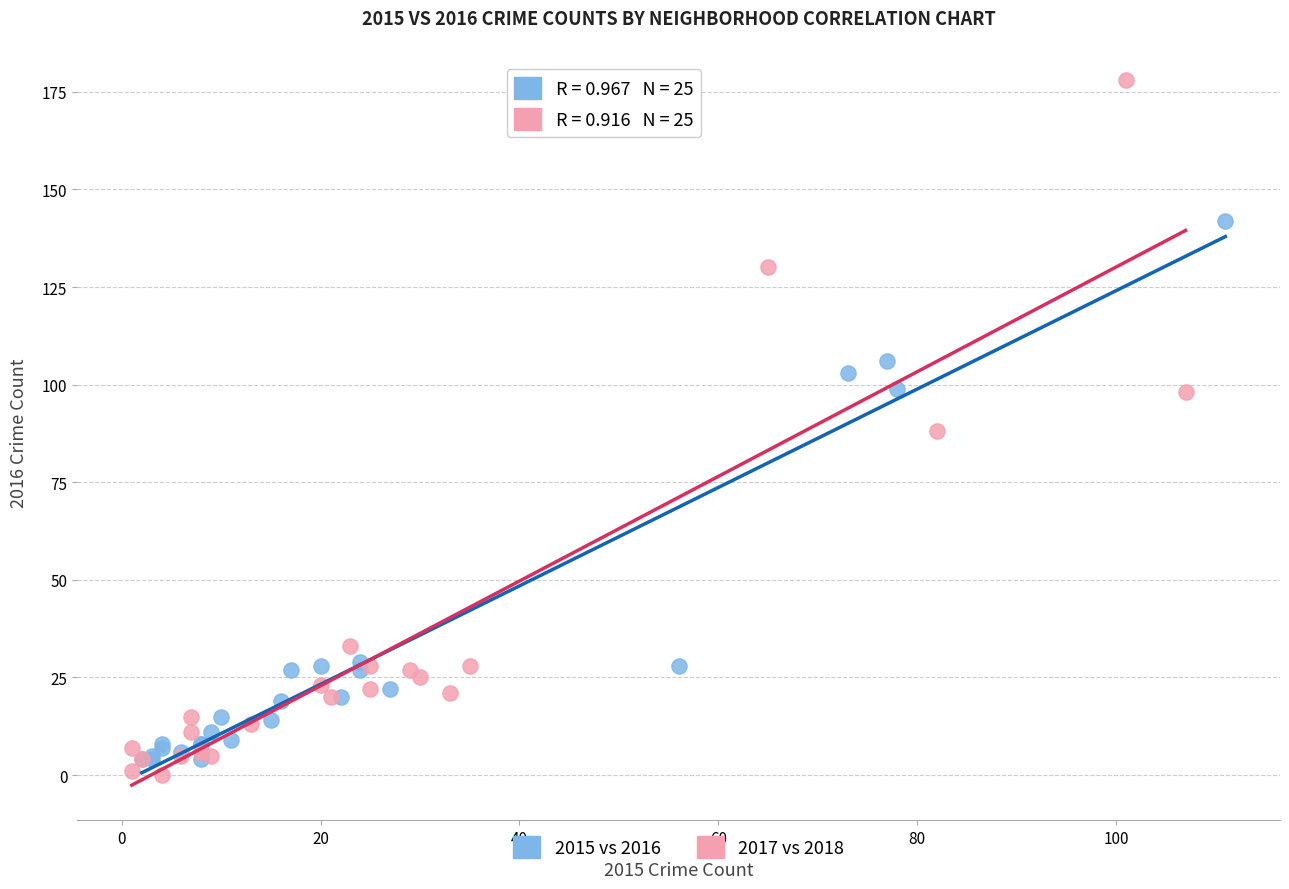

Which series has the widest spread of Y values?

2017 vs 2018